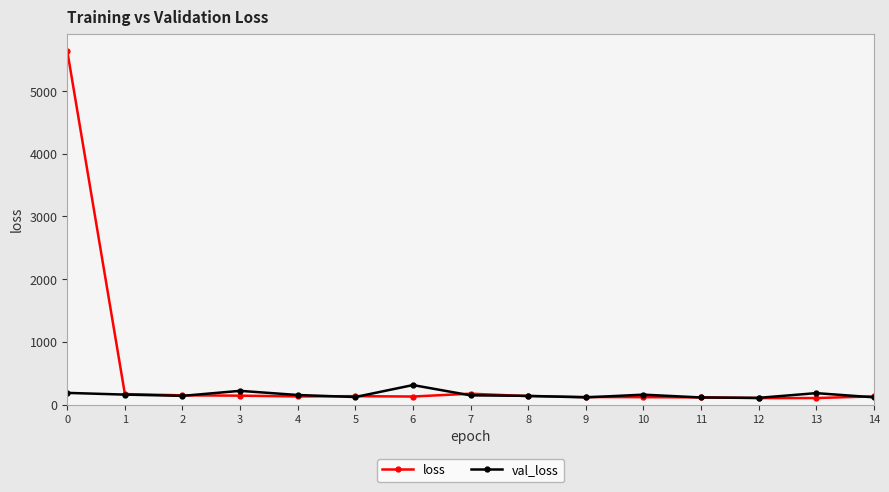

List the series in order of their overall mean, lowest first.

val_loss, loss